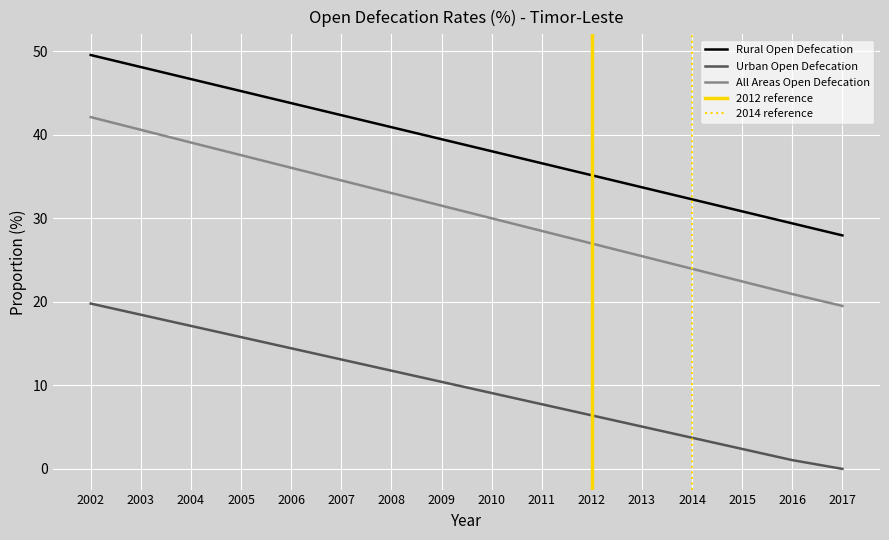

Is the value of Urban Open Defecation at 2010 greater than the value of All Areas Open Defecation at 2004?

No